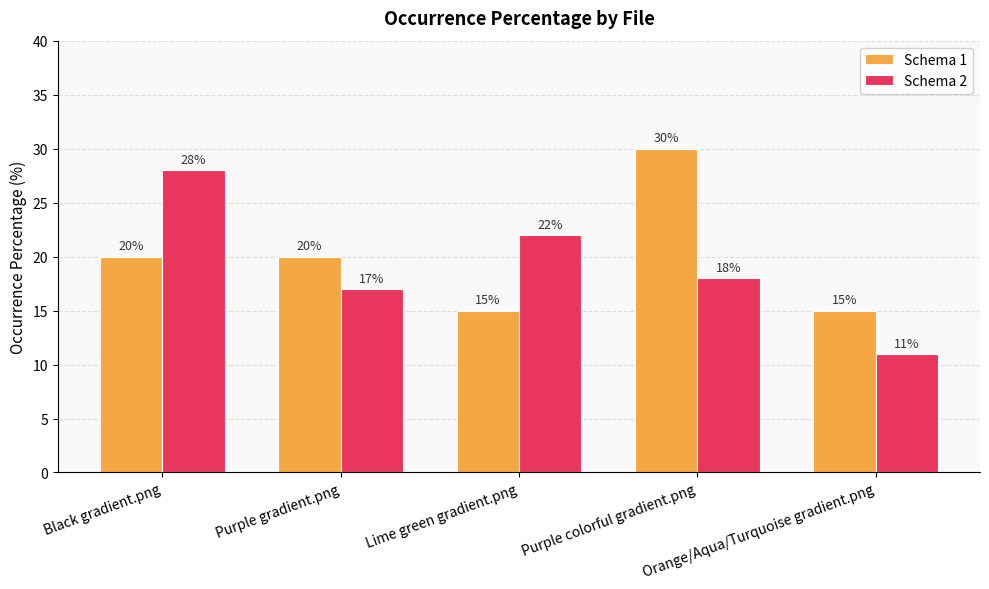

Count the number of categories in the chart.

5